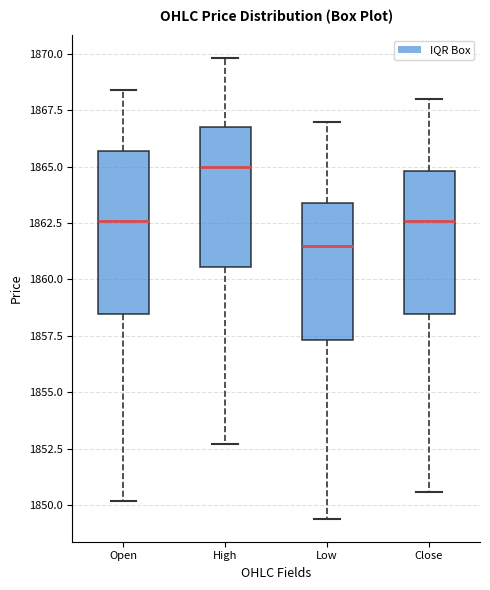

Where does the lower whisker of the box for Close end on the y-axis? The values are not printed on the chart, so give them approximately, as read against the axis.

1850.5